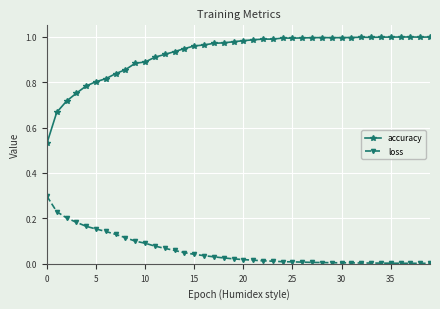

Which series has the largest total across all categories?

accuracy